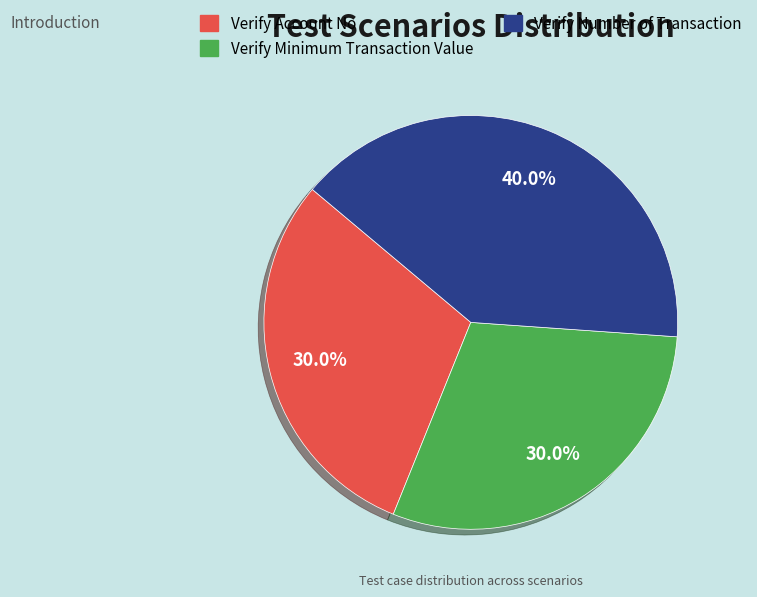

Which category has the biggest portion of the pie?

Verify Number of Transaction